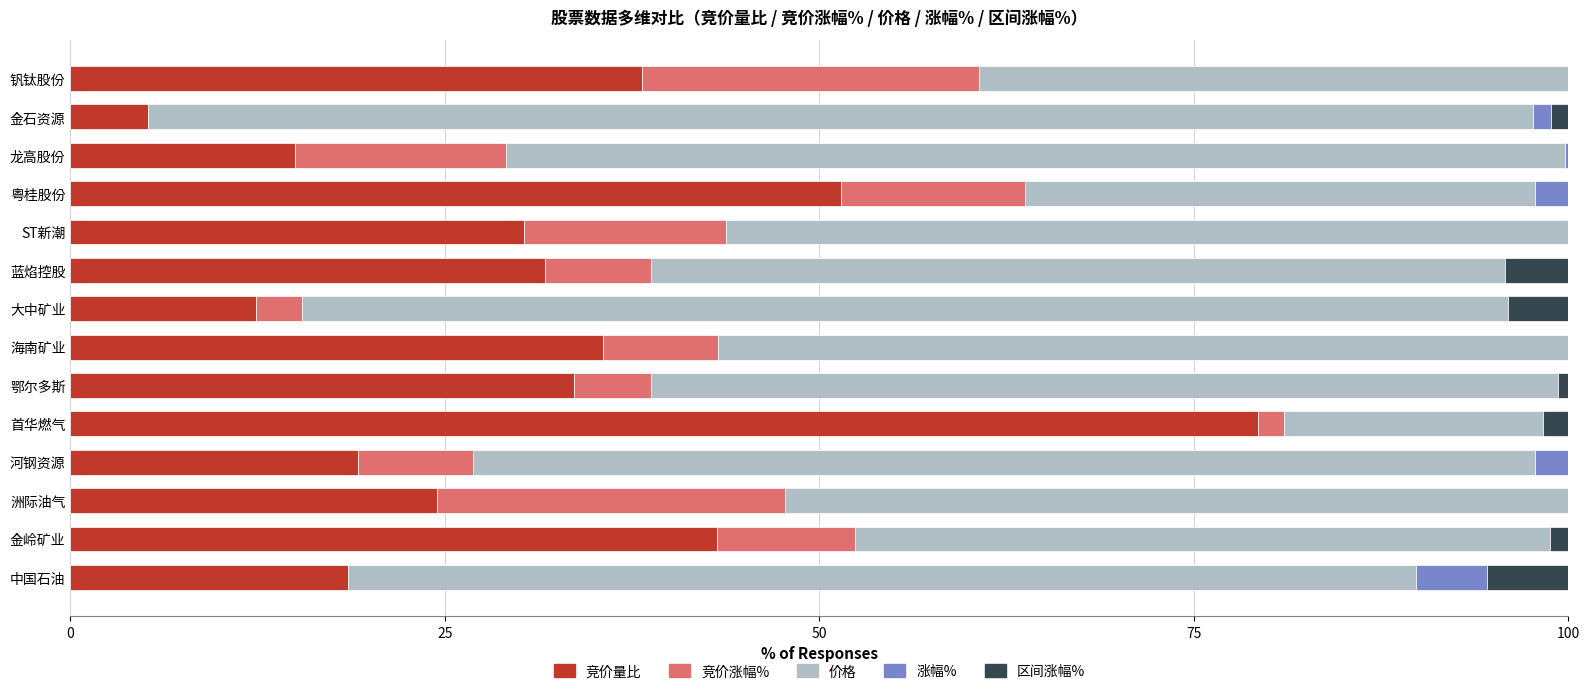

Which category has the highest value in the 竞价量比 series?

首华燃气